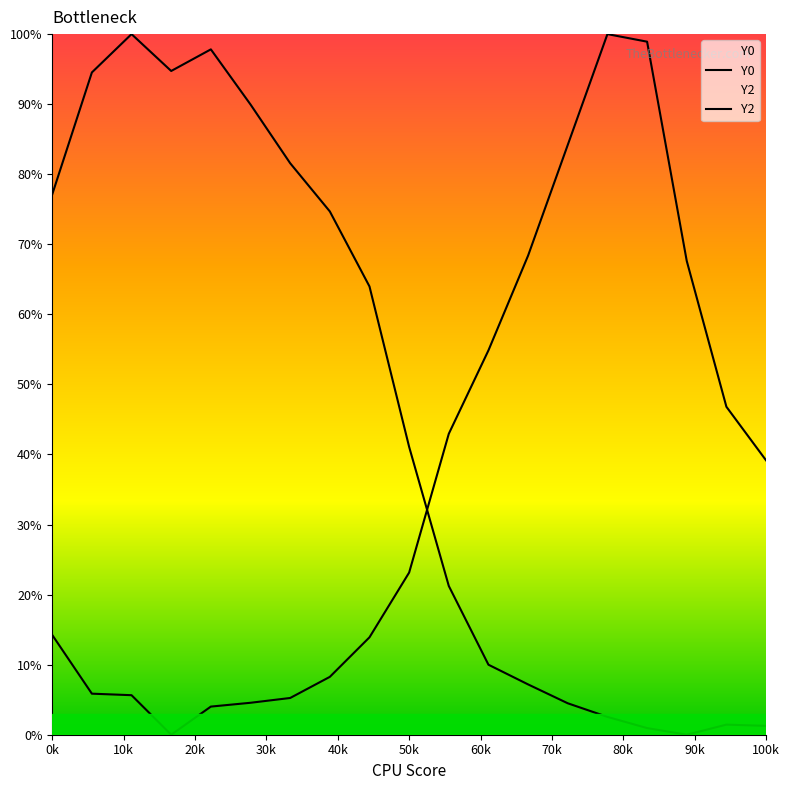

True or false: Y2 has more than 1 interior local peaks.

False